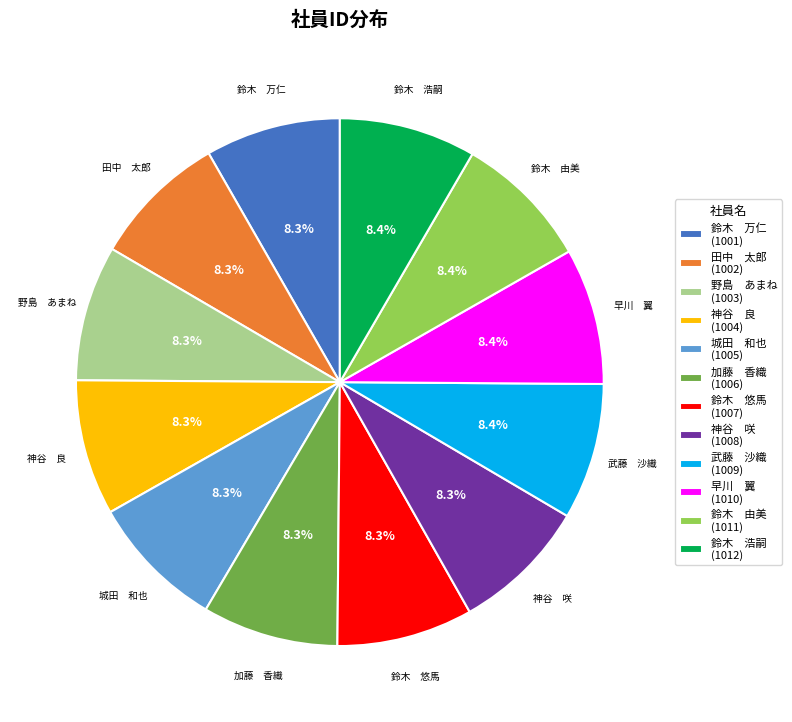

Combined, what portion of the pie is 鈴木 悠馬 and 鈴木 浩嗣?

16.7%